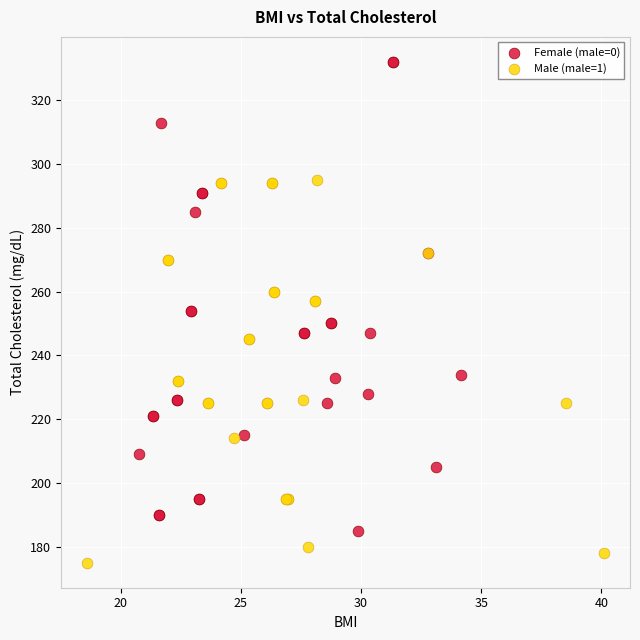

Which series reaches the maximum Y coordinate?

Female (male=0)